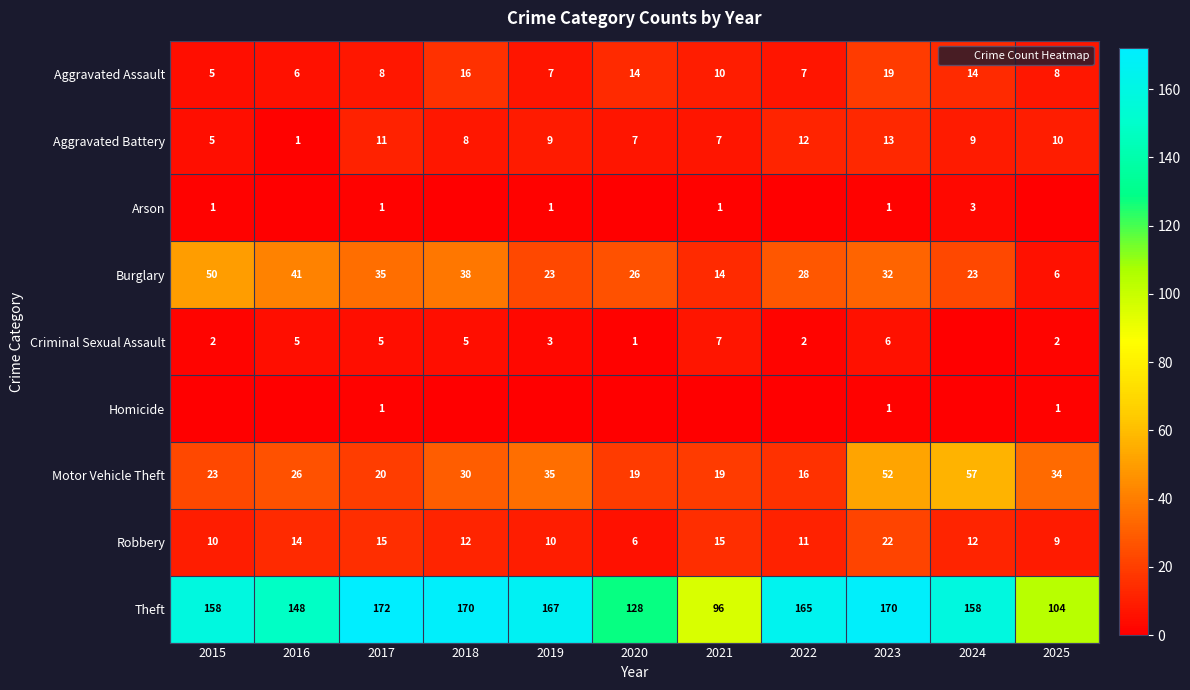

The Homicide series shows 1 at 2017. True or false?

True